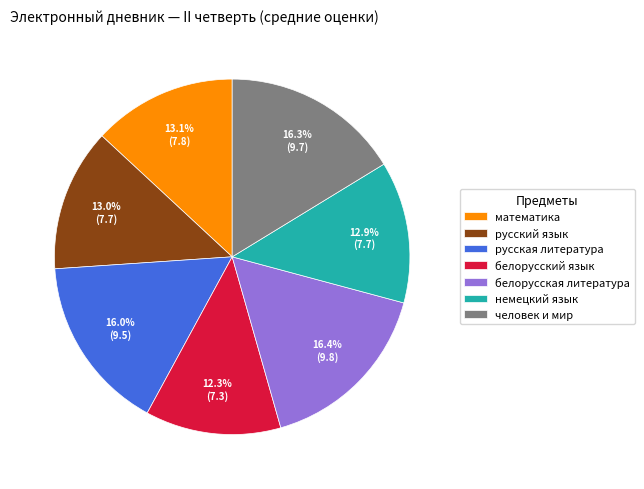

Approximately how many times larger is the value at русская литература compared to человек и мир?

1.0